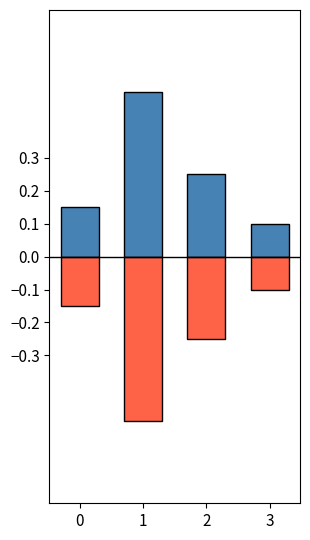

What is the sum of all negative values?

-1.0